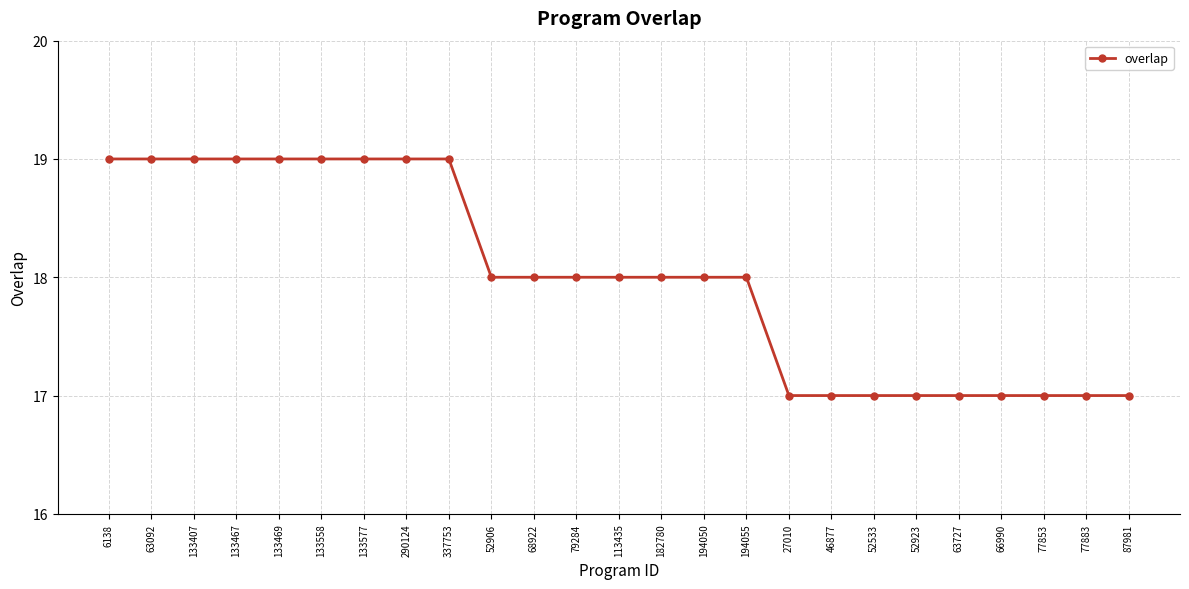

How many lines are shown in the chart?

1